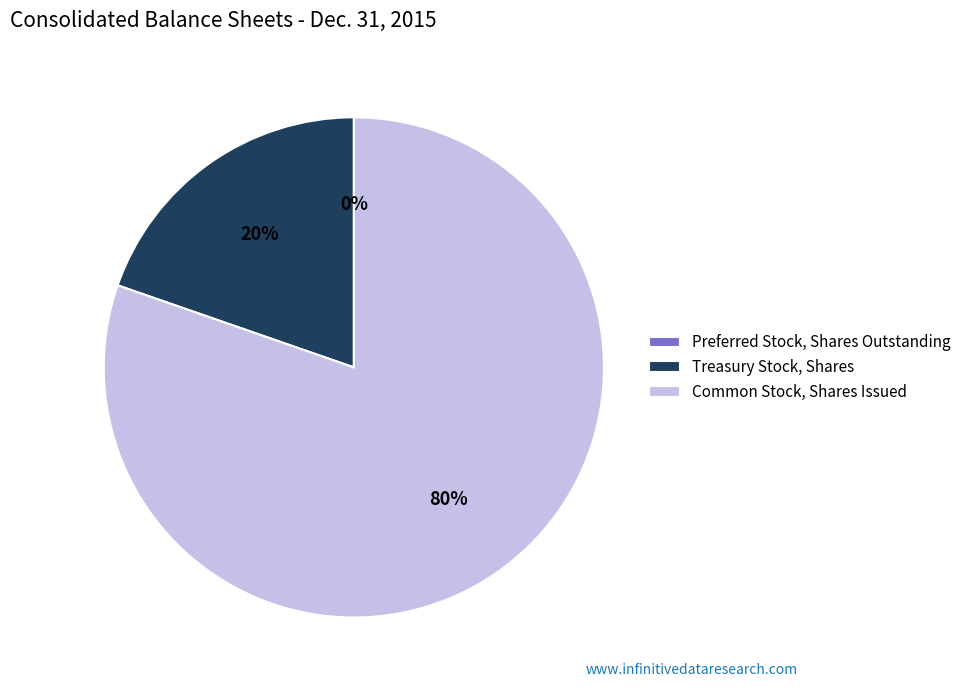

To the nearest percent, what is the difference between the largest and smallest slice percentages?

80%